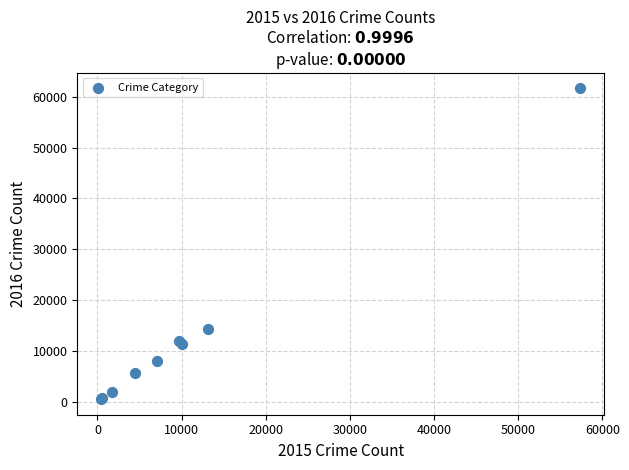

What Y value in the scatter plot is closest to 31069?

14289